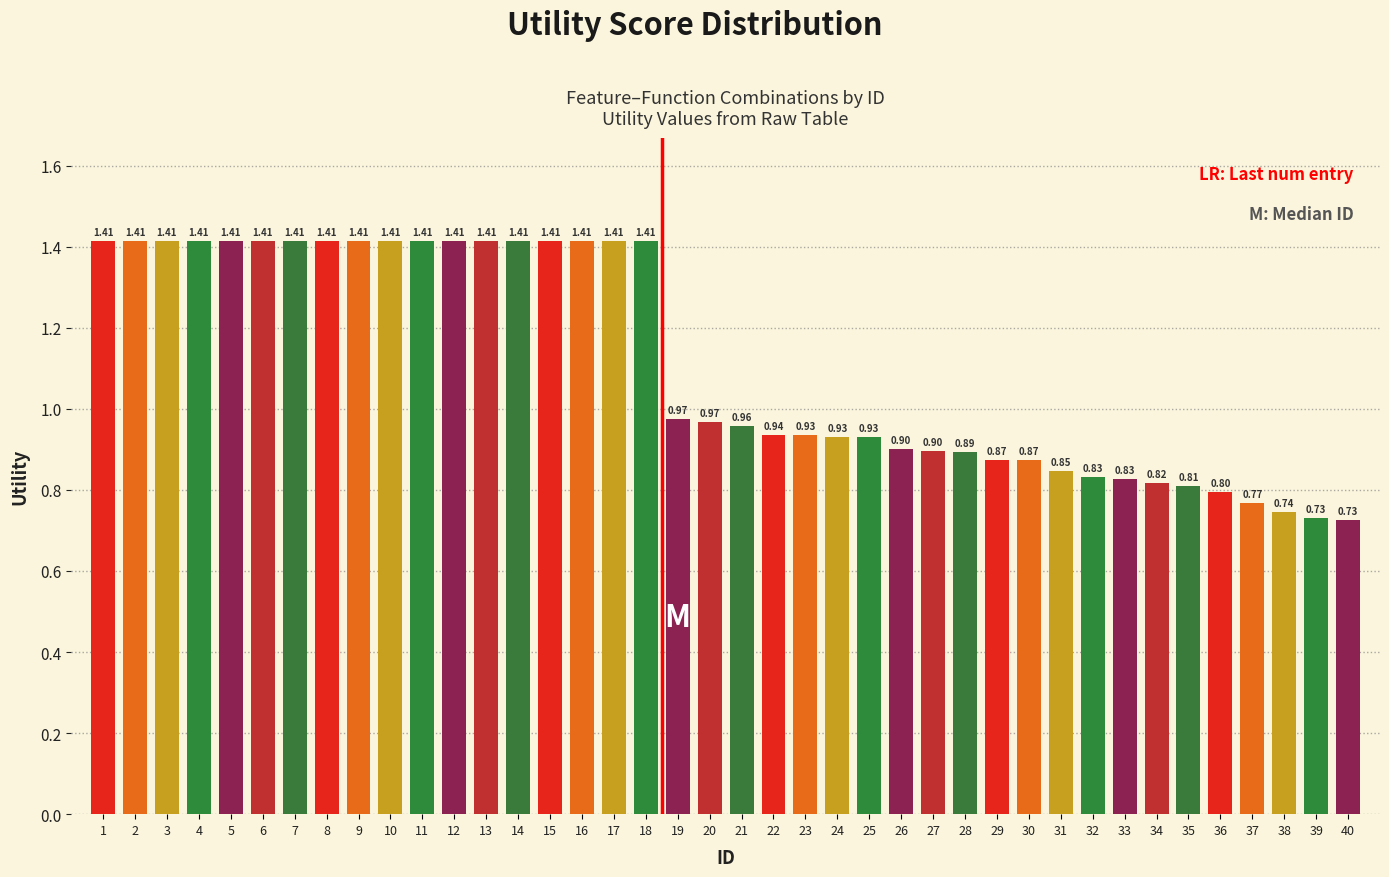

What is the average value?

1.1